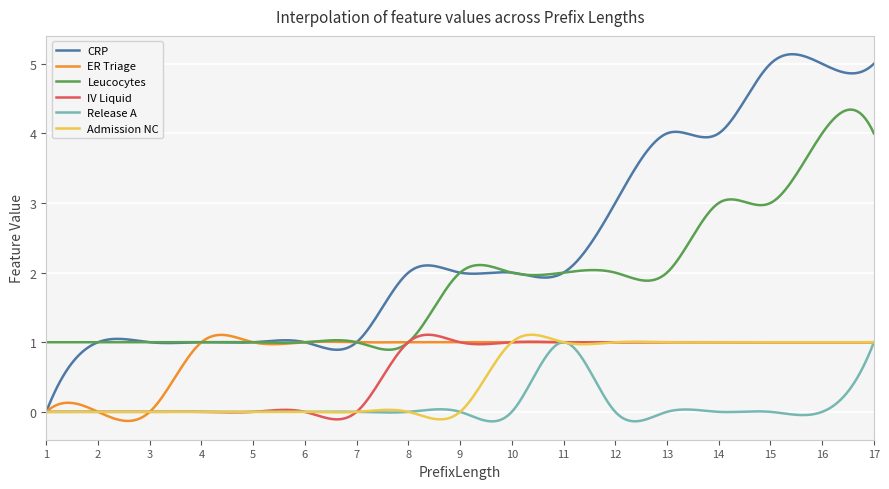

Which series has the largest total across all categories?

CRP